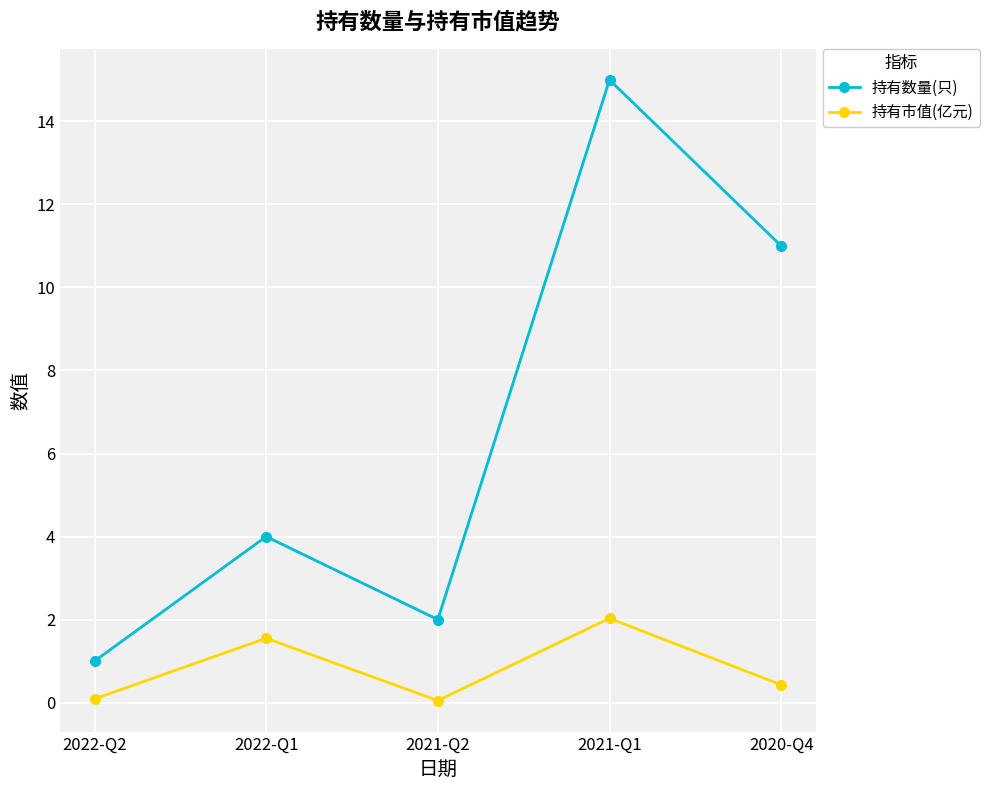

Which series has the widest spread of values?

持有数量(只)